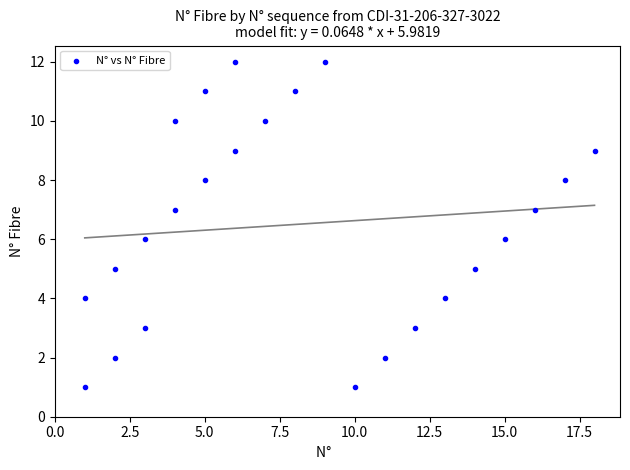

What is the range of Y values (max minus min)?

11